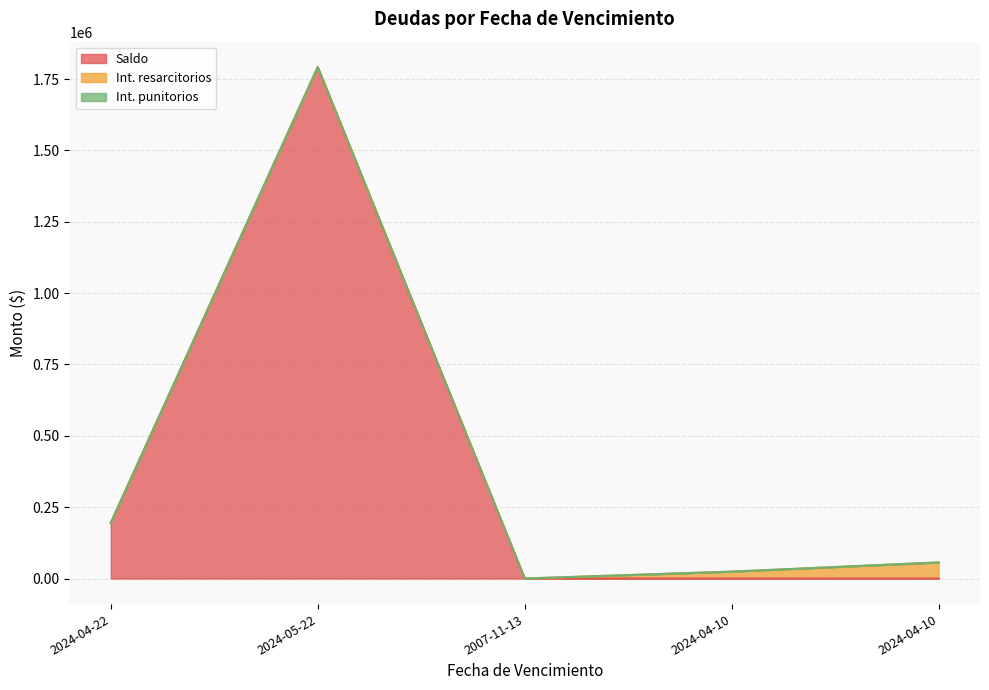

Is the value of Int. resarcitorios at 2007-11-13 greater than the value of Saldo at 2007-11-13?

Yes